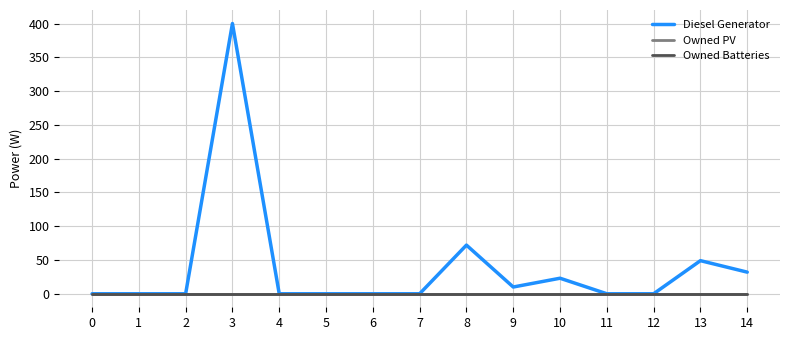

What is the difference between the maximum and minimum values in the Diesel Generator series?

400.0